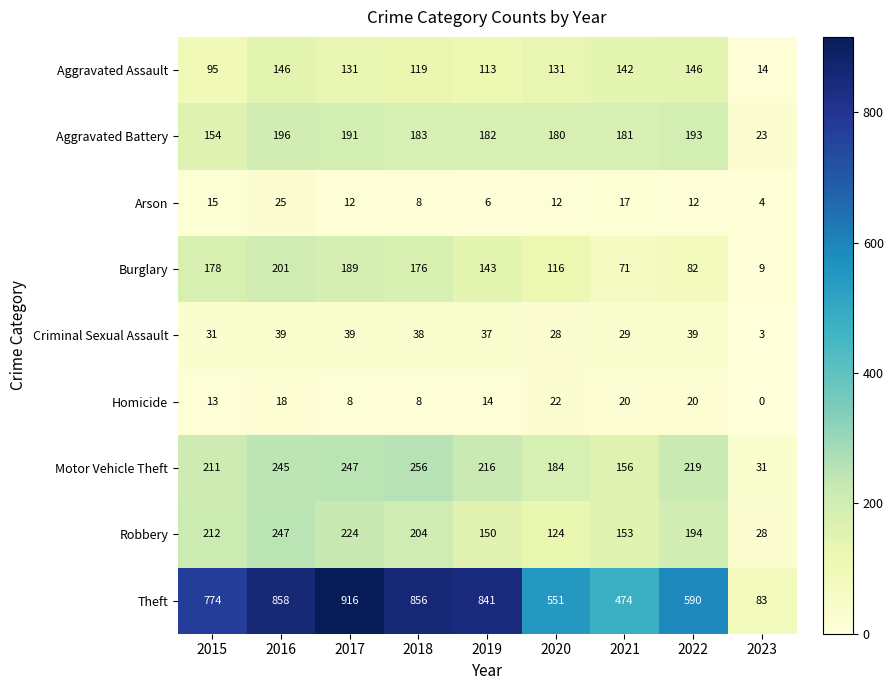

The value of Arson at 2020 is 12. True or false?

True